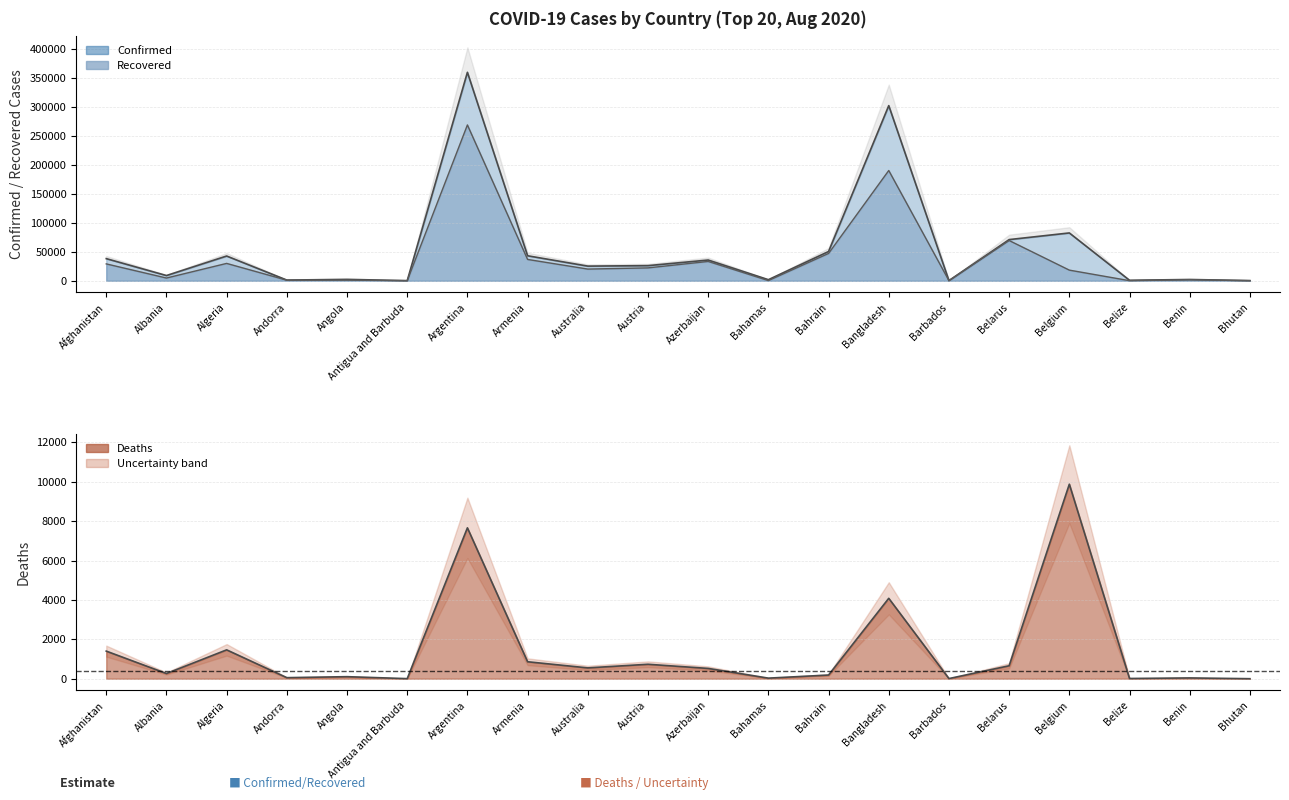

How many lines are shown in the chart?

3